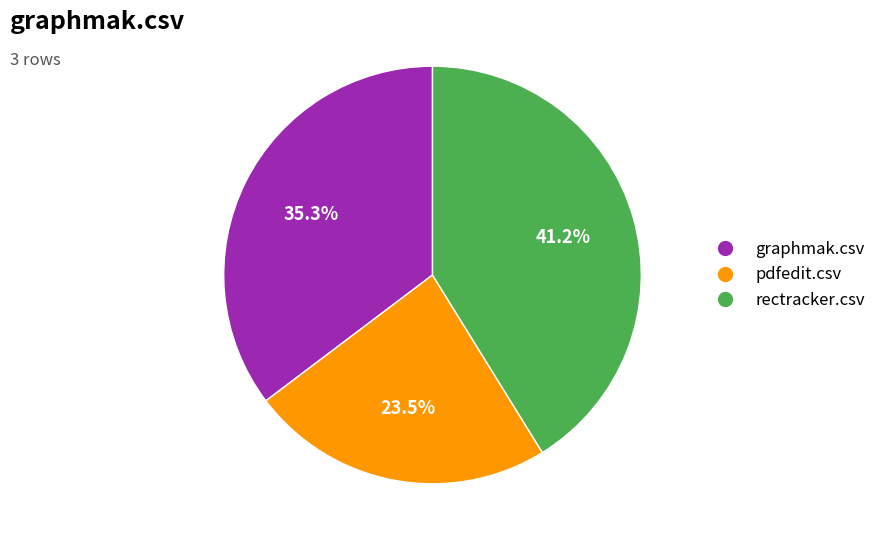

Which category has the smallest portion of the pie?

pdfedit.csv